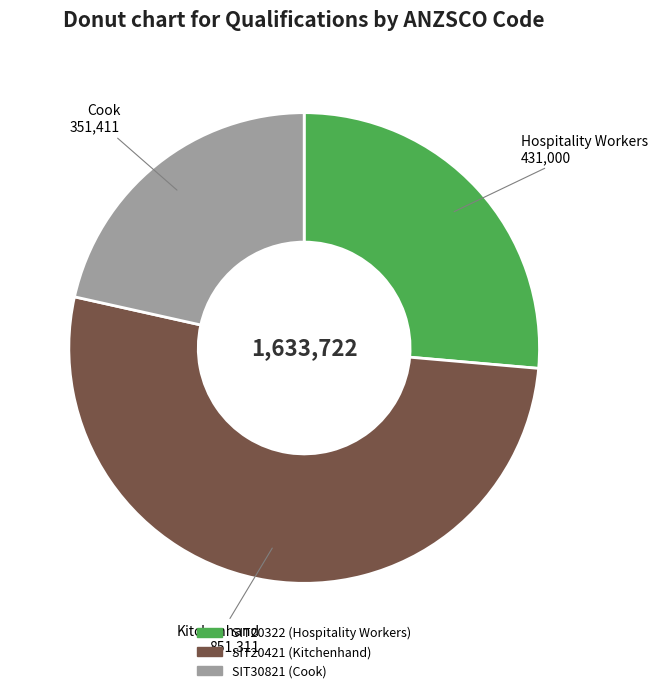

Combined, do SIT30821 and SIT20322 account for over 50%?

No